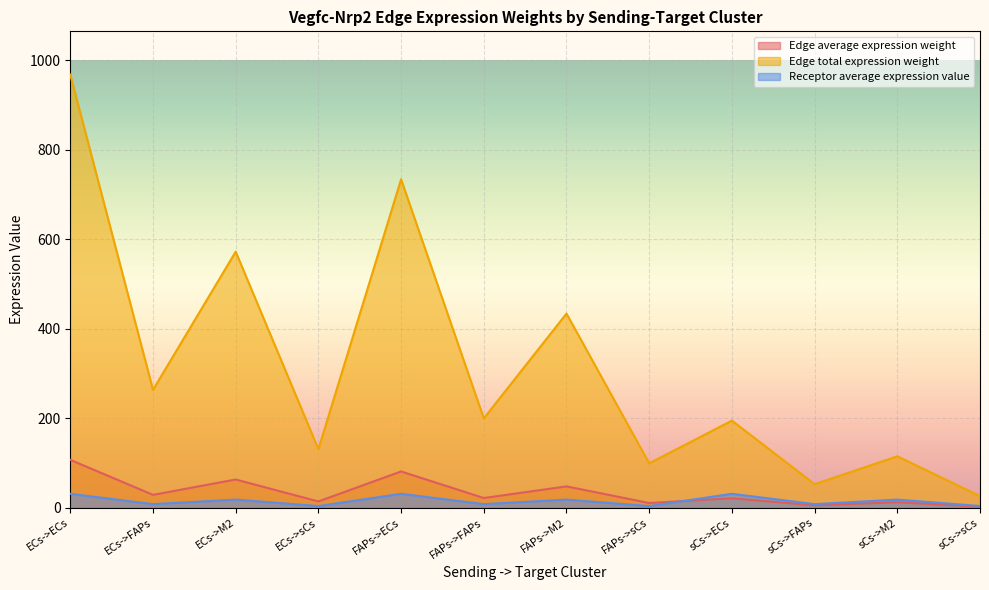

Reading left to right, what are all the values shown in this chart?

Edge average expression weight: 107.6	29.3	63.6	14.6	81.6	22.2	48.3	11.1	21.7	5.9	12.8	2.9
Edge total expression weight: 968.3	263.9	572.7	131.6	734.5	200.2	434.4	99.8	195.2	53.2	115.5	26.5
Receptor average expression value: 31.6	8.6	18.7	4.3	31.6	8.6	18.7	4.3	31.6	8.6	18.7	4.3